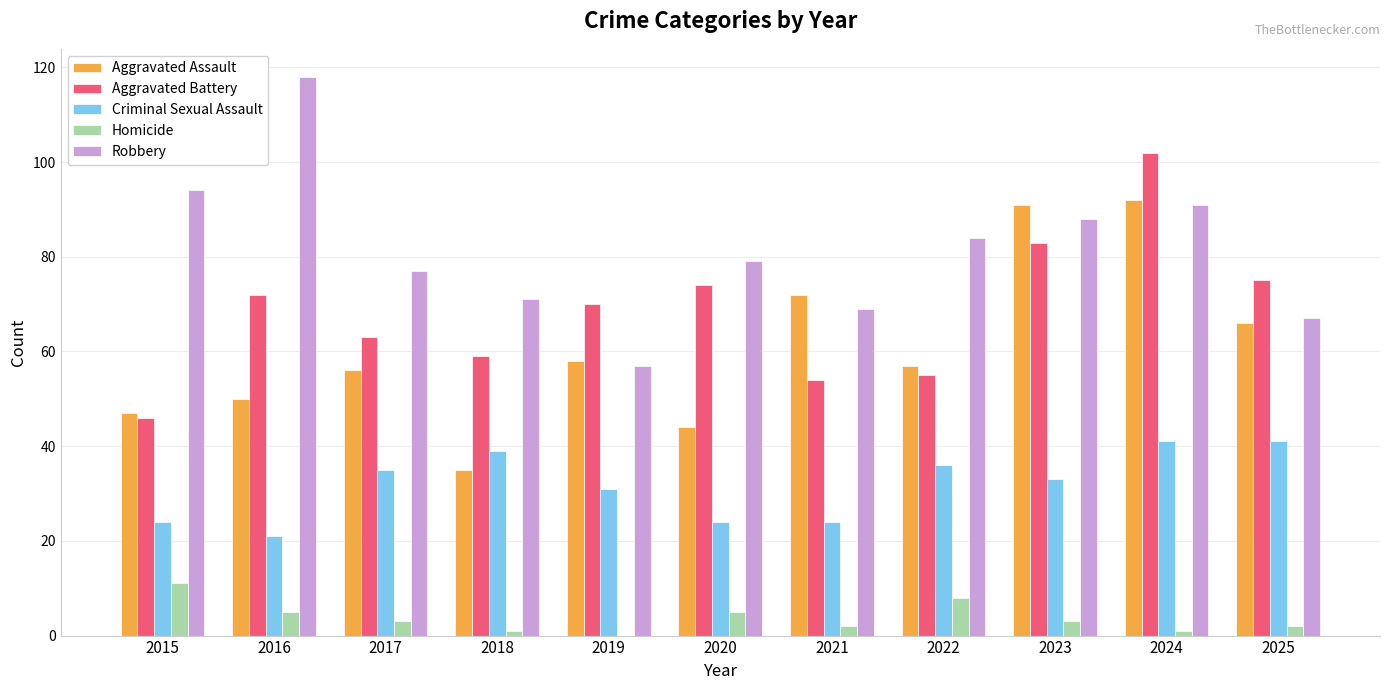

Where is Aggravated Assault nearest to the value 63?

2025